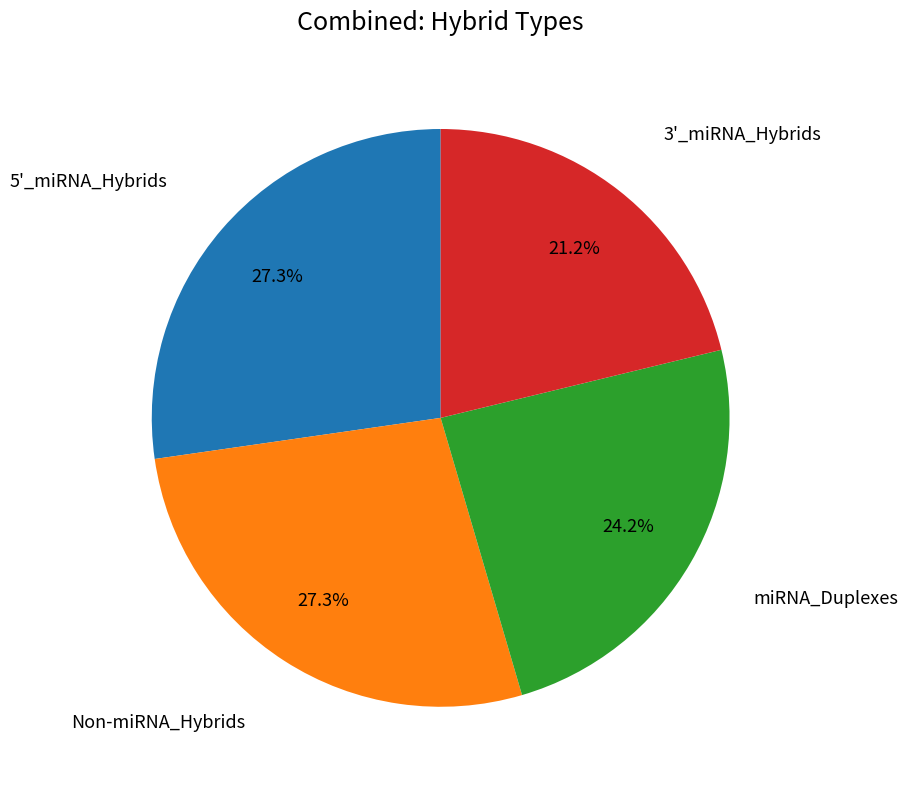

Is there any slice that represents more than half of the pie?

No